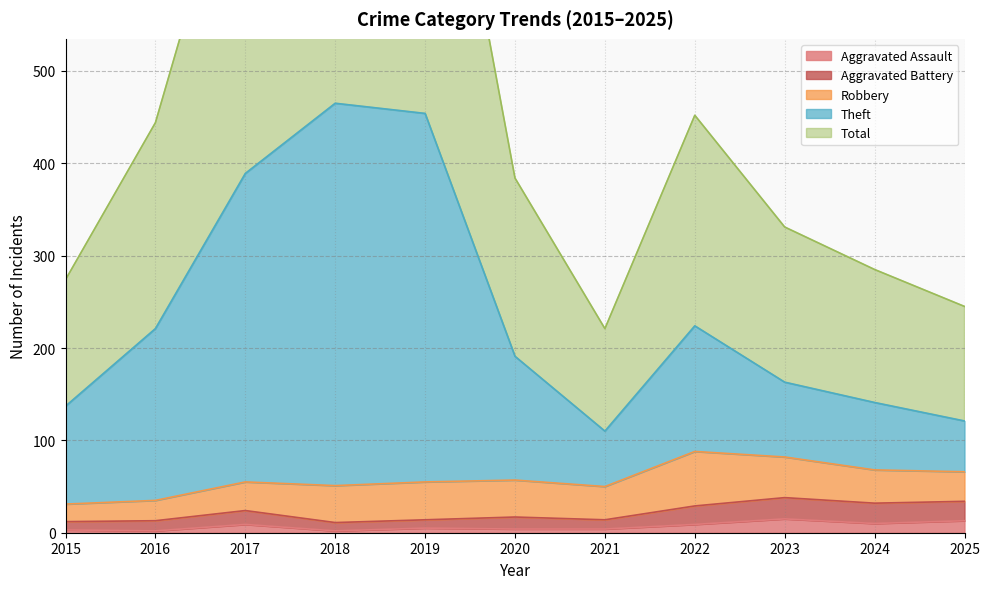

True or false: Aggravated Assault and Theft intersect in this chart.

False